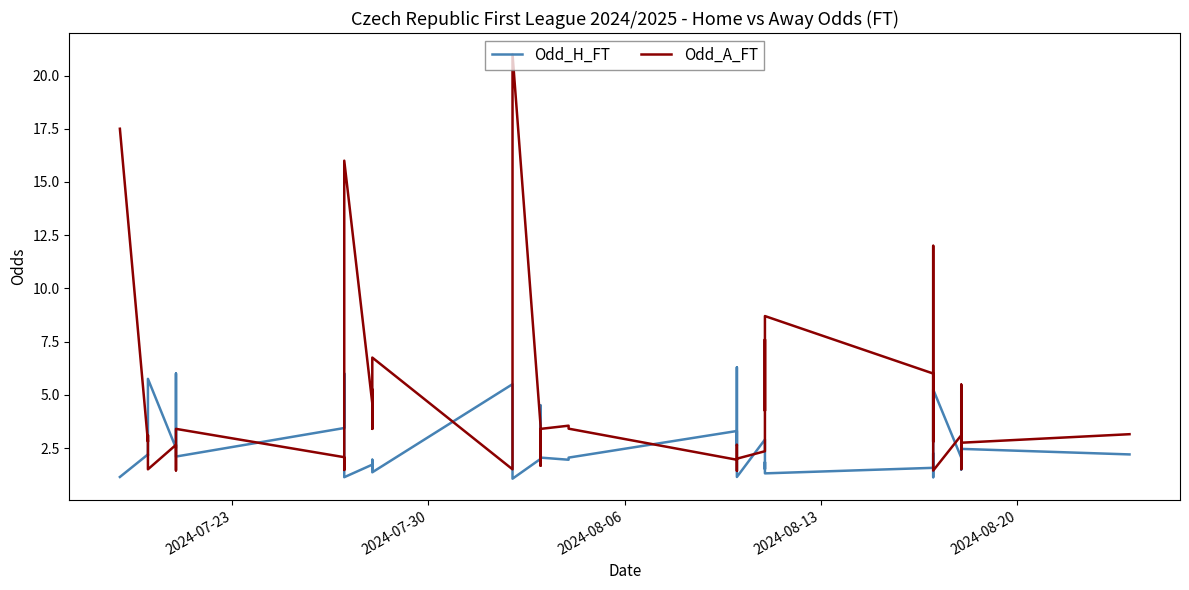

What are all the series names shown in the legend?

Odd_H_FT, Odd_A_FT